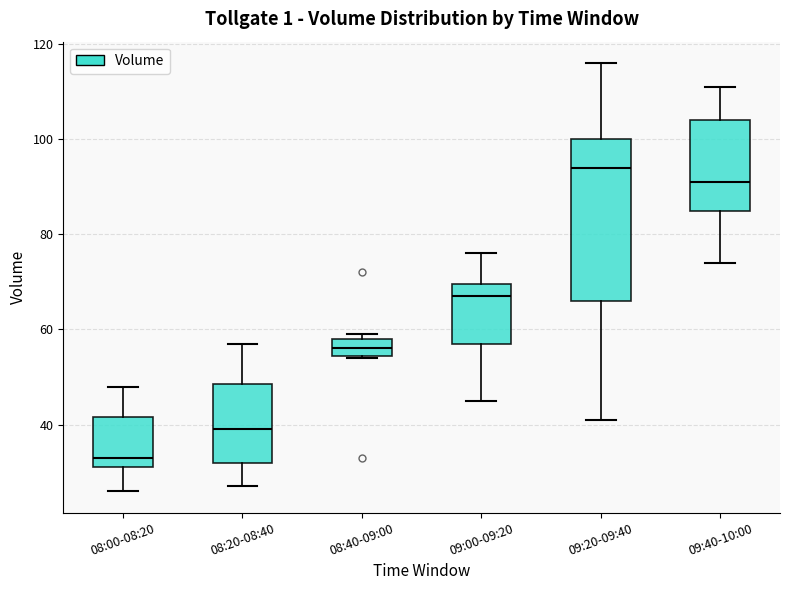

Comparing the boxes themselves (not the whiskers), which one is the tallest?

09:20-09:40